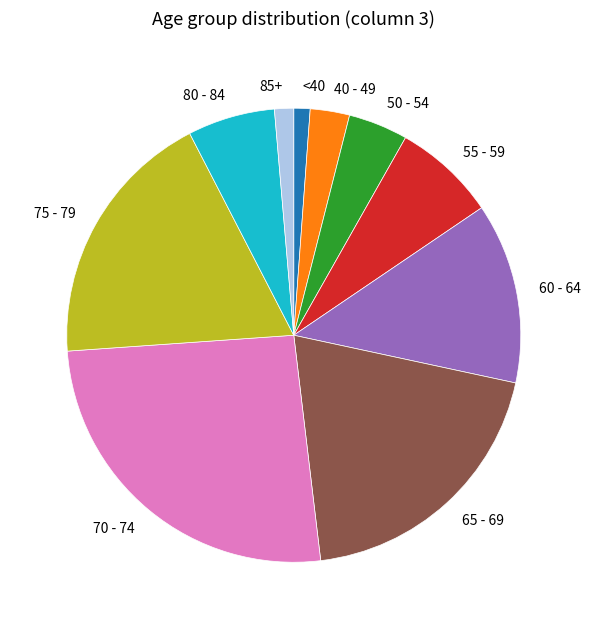

Does 70 - 74 represent more than half of the total?

No